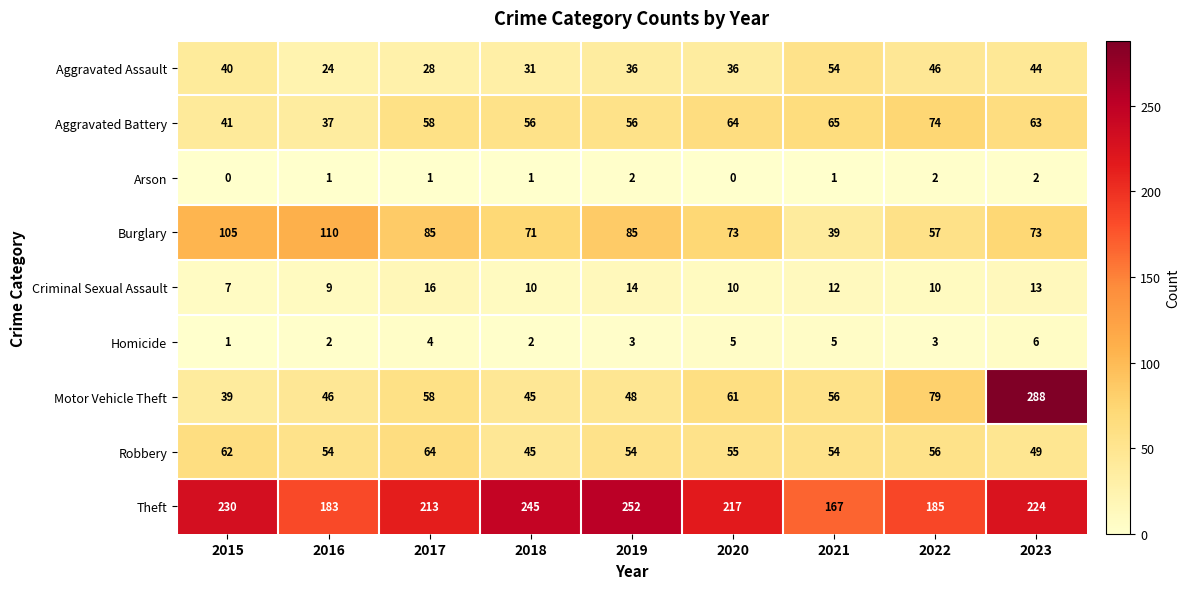

What is the difference between the Burglary values at 2016 and 2015?

5